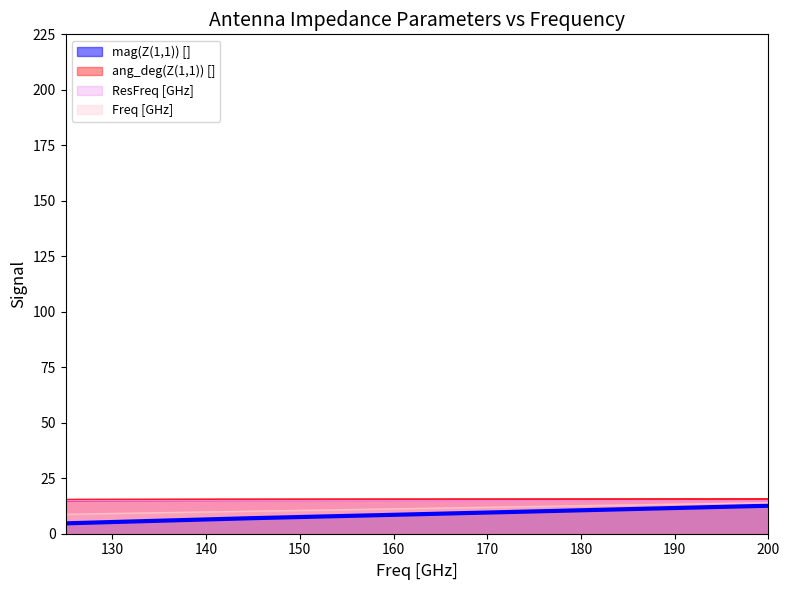

Between 135 and 160, which series saw the biggest shift?

mag(Z(1,1)) []